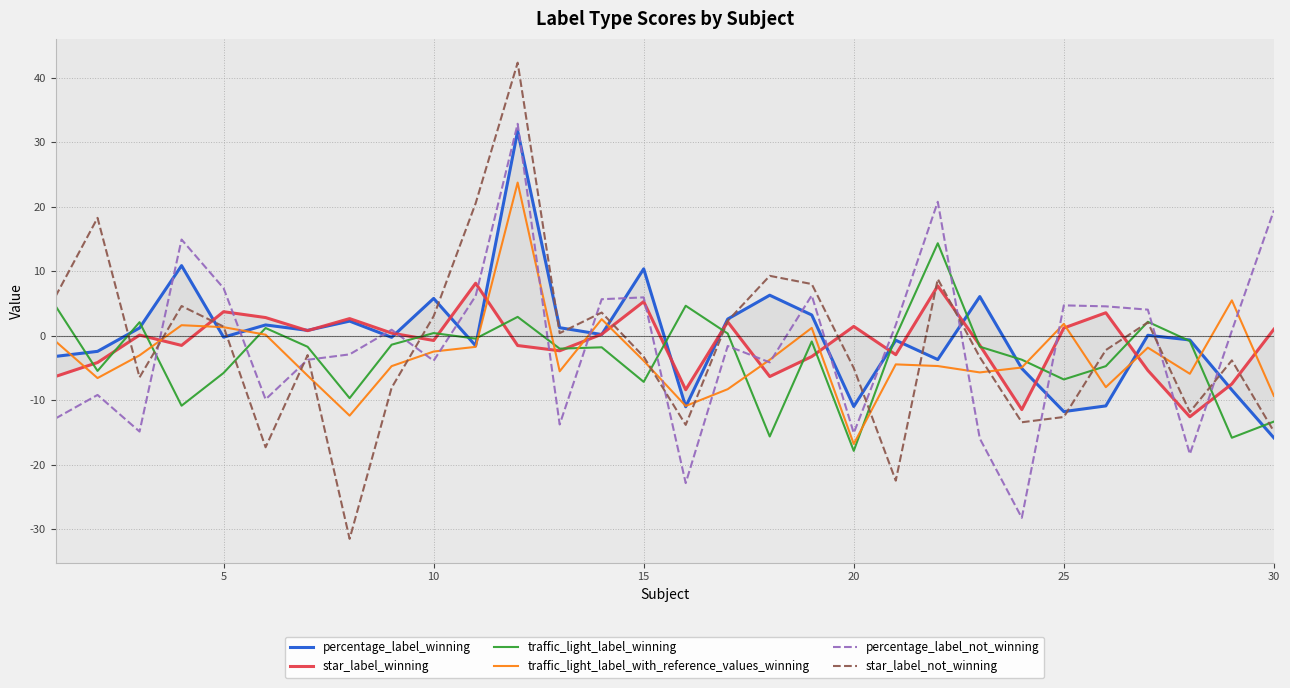

True or false: star_label_not_winning and percentage_label_winning cross at least once.

True